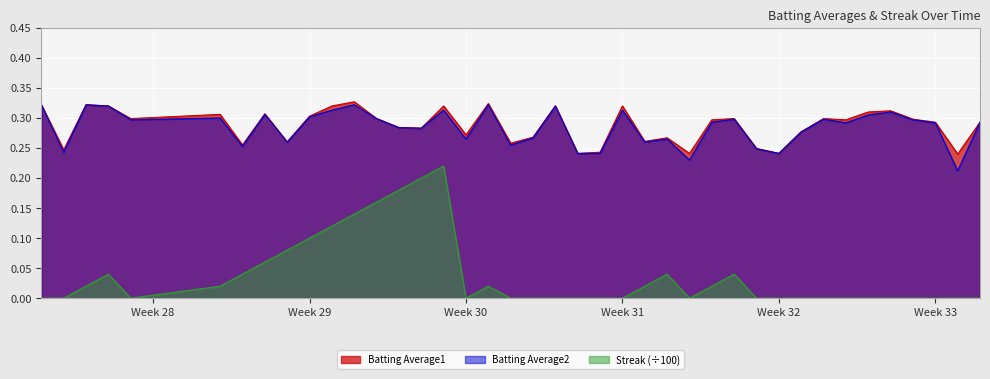

What is the label of the 5th point from the left?

2010-07-11